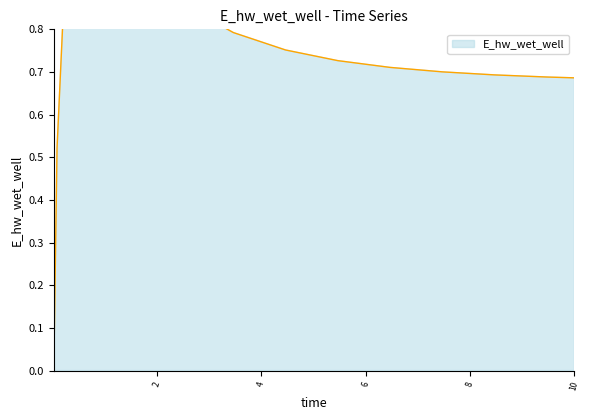

What is the difference between the second highest and minimum values?

1.0